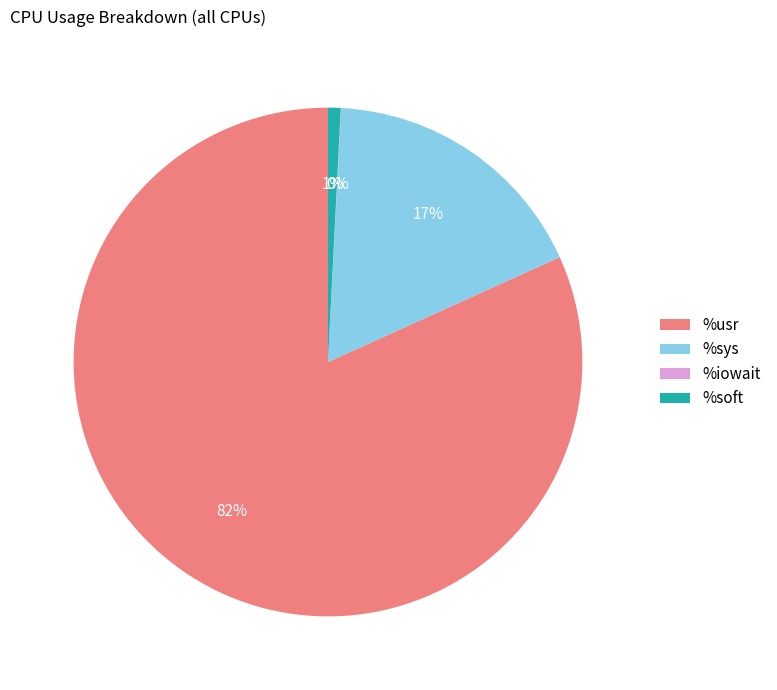

Which category accounts for the majority?

%usr